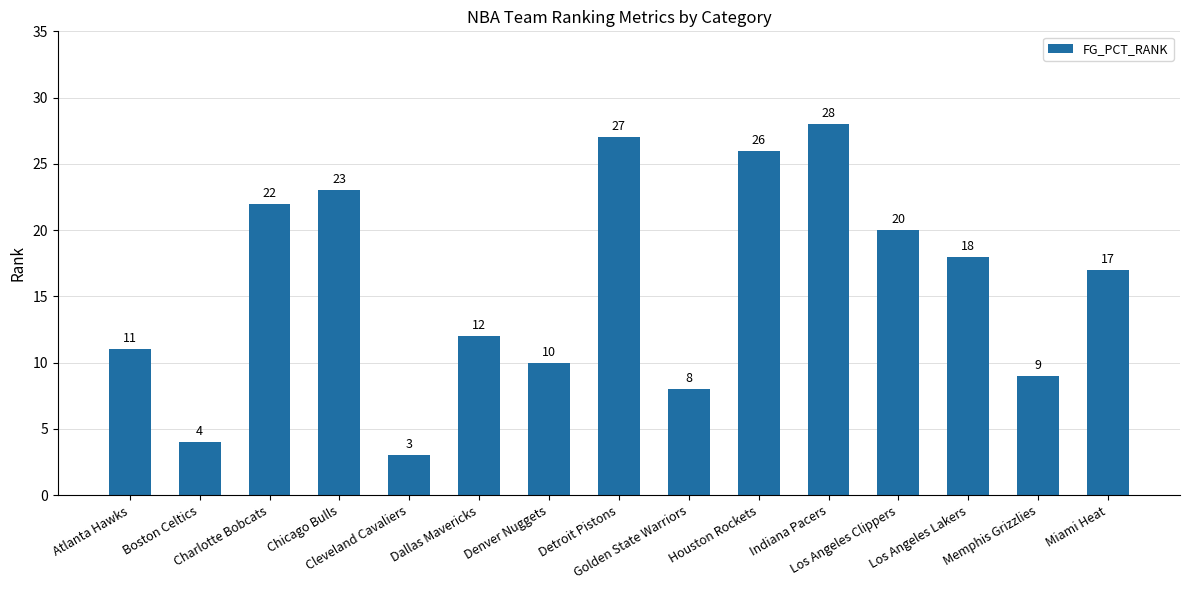

What is the difference between the second highest and second lowest values?

23